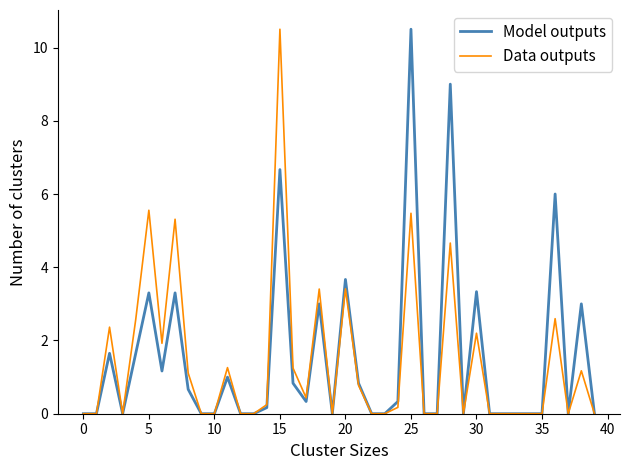

What is the maximum value shown in the chart?

10.5